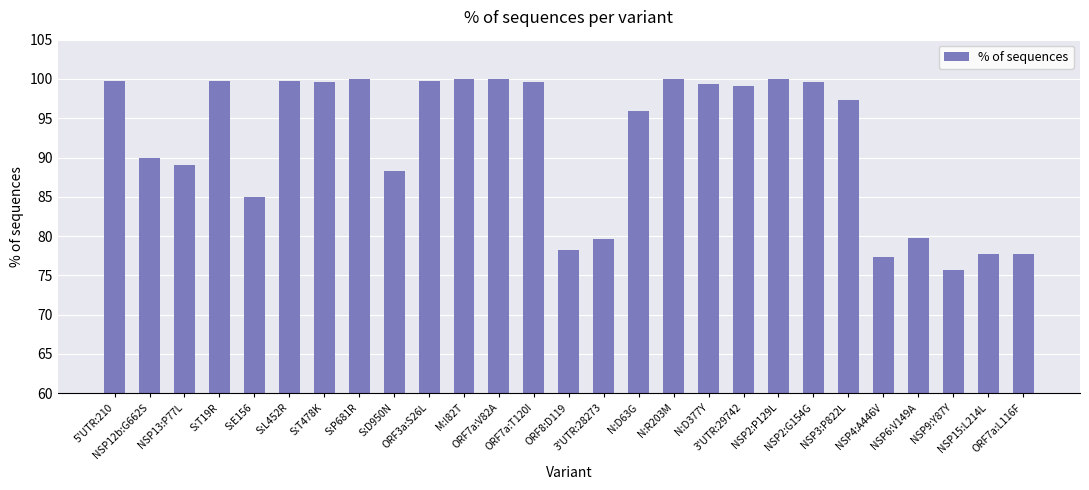

What is the minimum value shown in the chart?

75.7